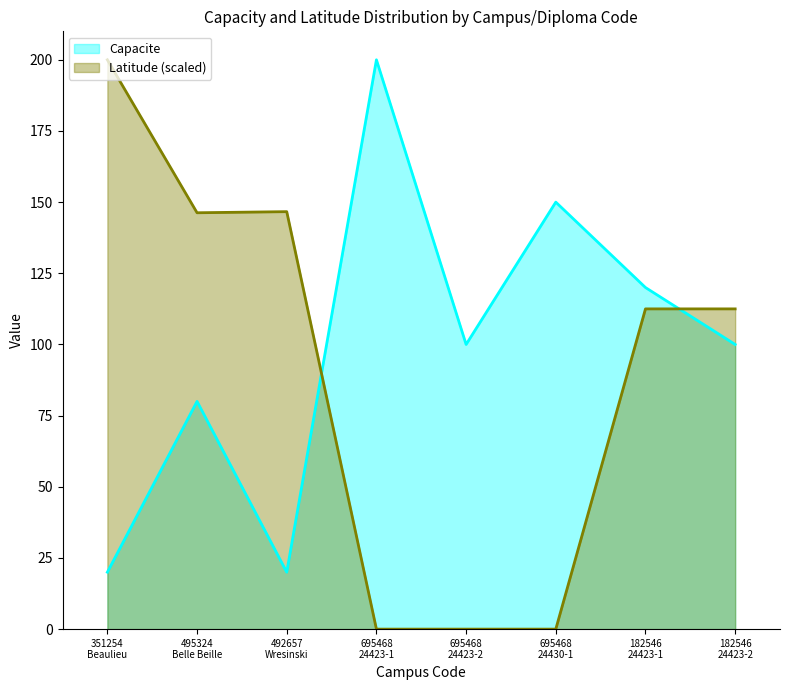

At how many categories does at least one series exceed 134?

5